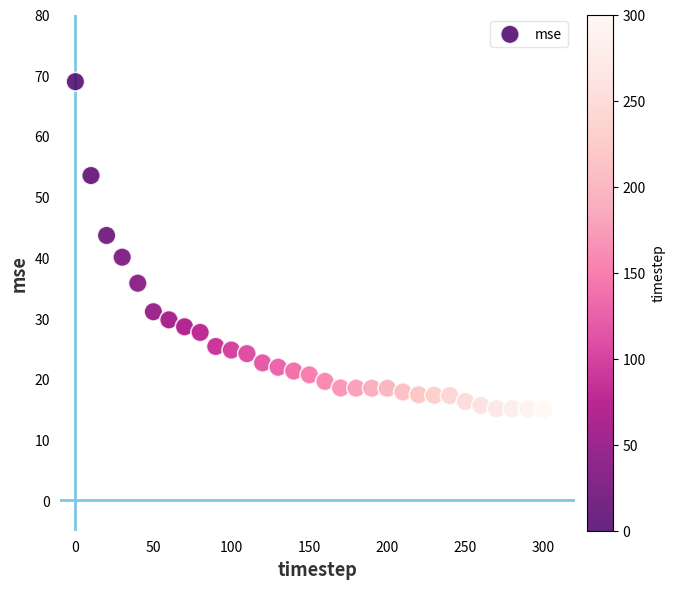

What is the range of Y values (max minus min)?

54.0